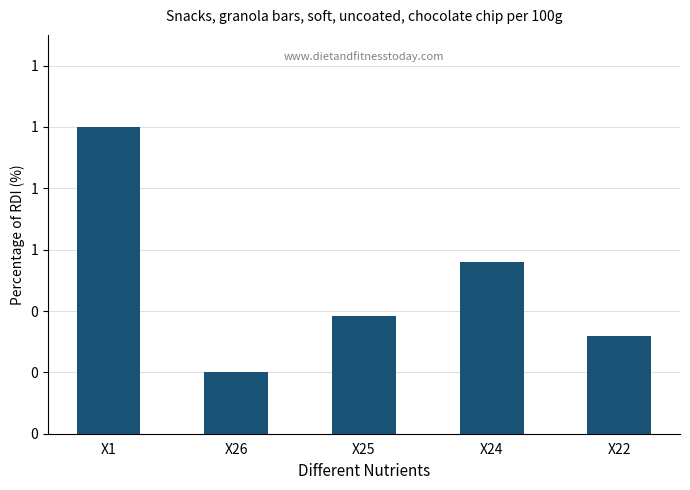

Read the value at X22.

0.3